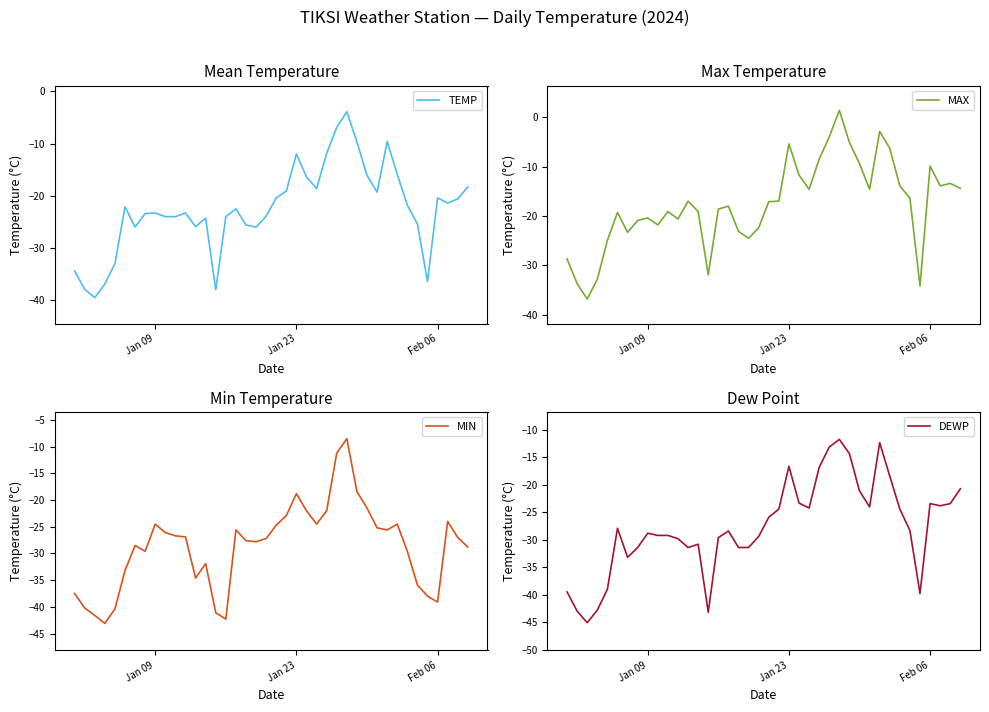

In MIN, how many points are lower than both neighbors (excluding endpoints)?

8